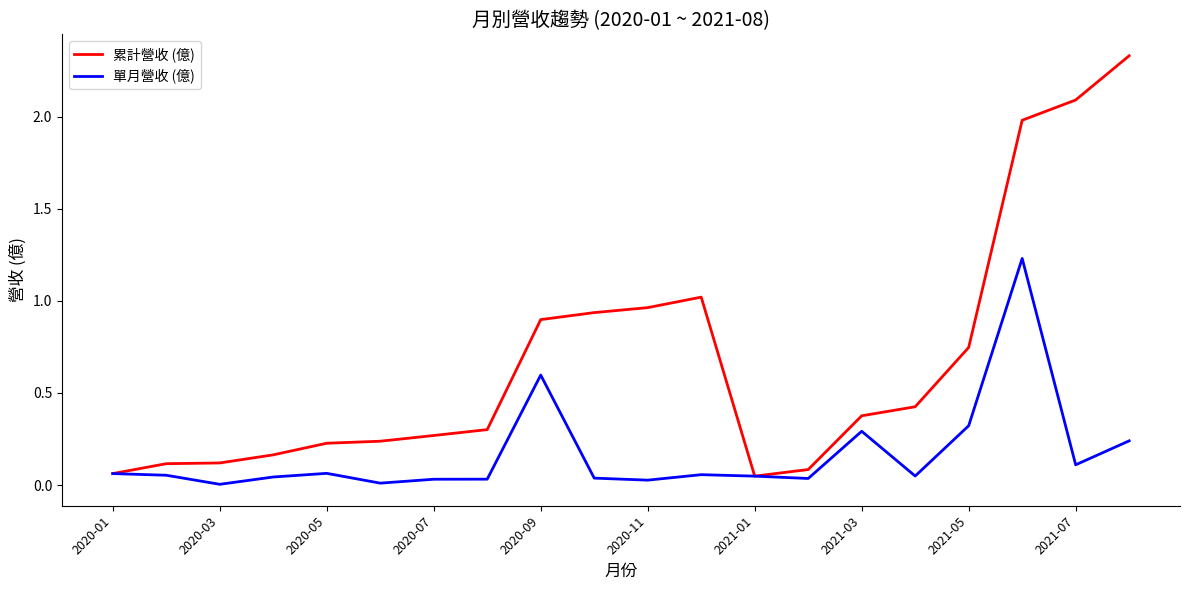

Rank the series by their maximum value, from highest to lowest.

累計營收 (億), 單月營收 (億)